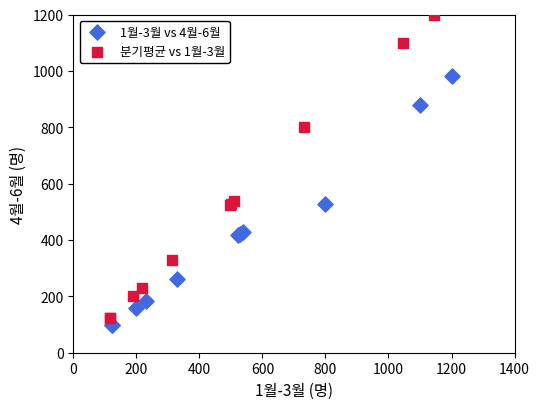

Which series reaches the maximum Y coordinate?

분기평균 vs 1월-3월